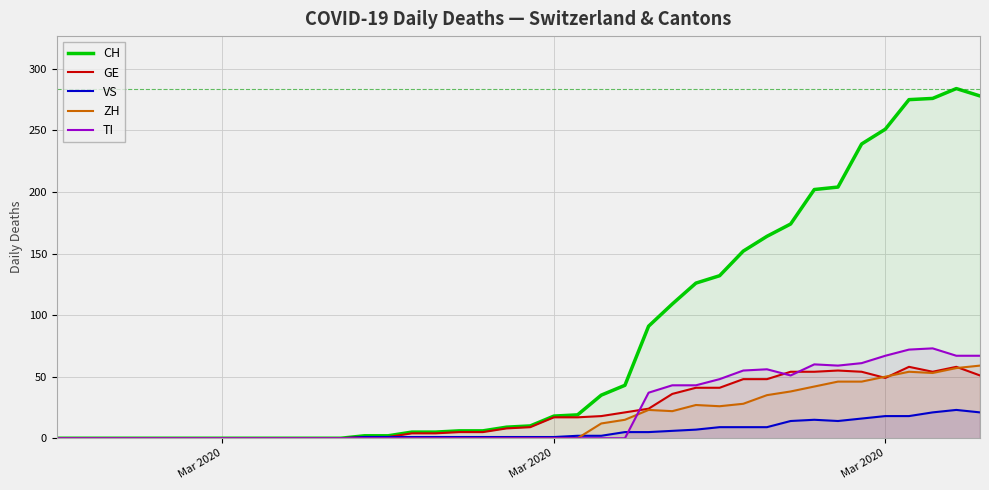

What is the difference between the maximum and minimum values in the VS series?

23